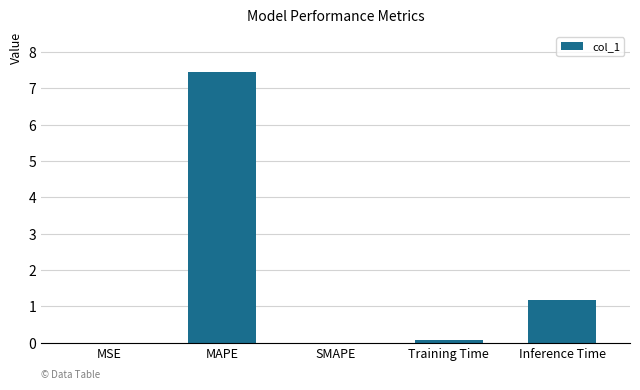

At which category does the chart reach its peak across all series?

MAPE